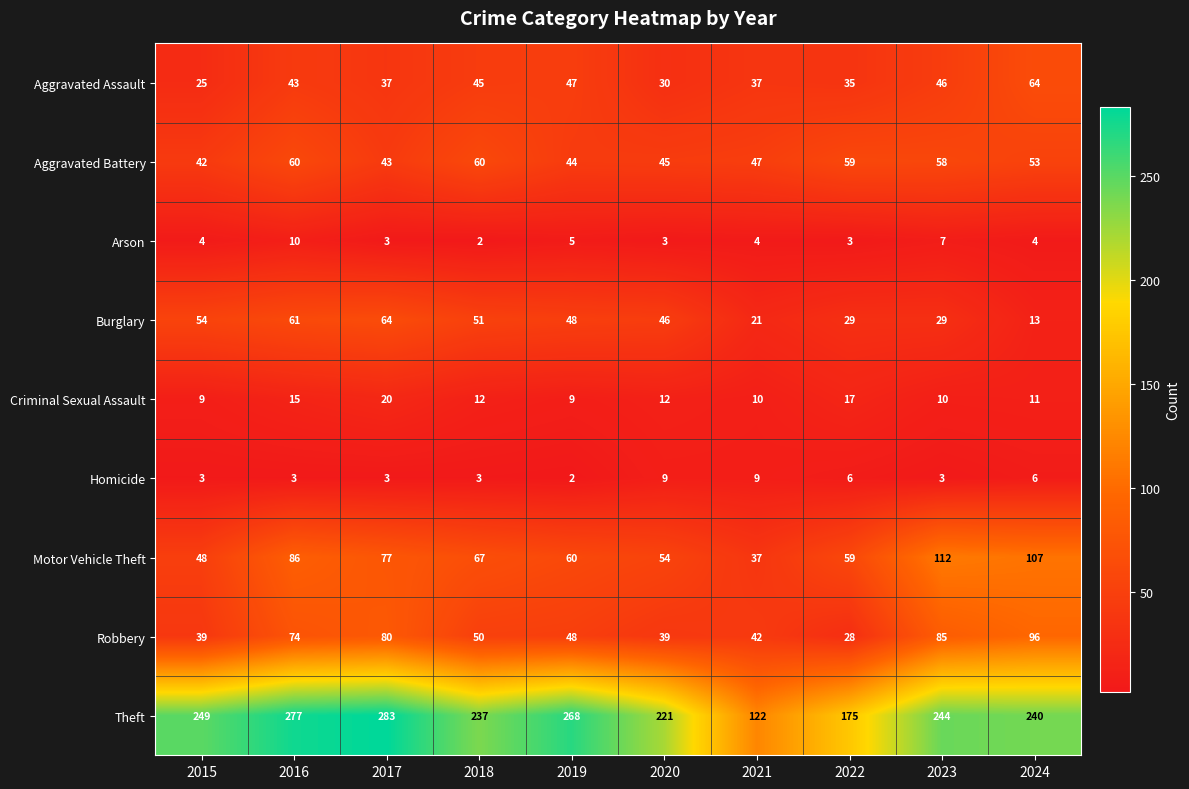

Is it true that Aggravated Battery equals 45 at 2020?

True